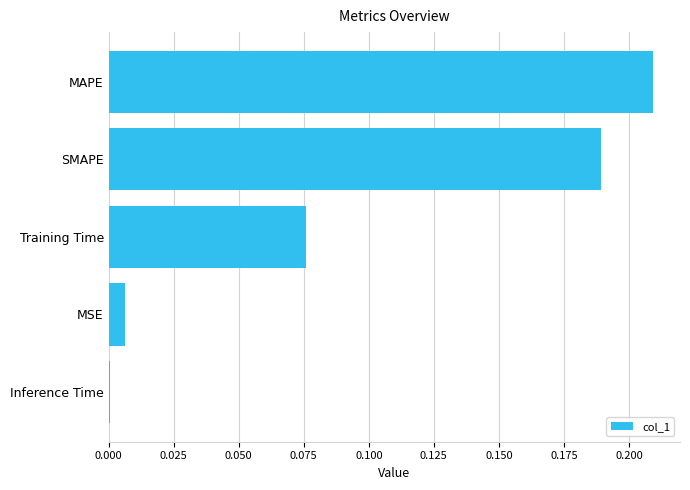

What is the sum of all values?

0.5